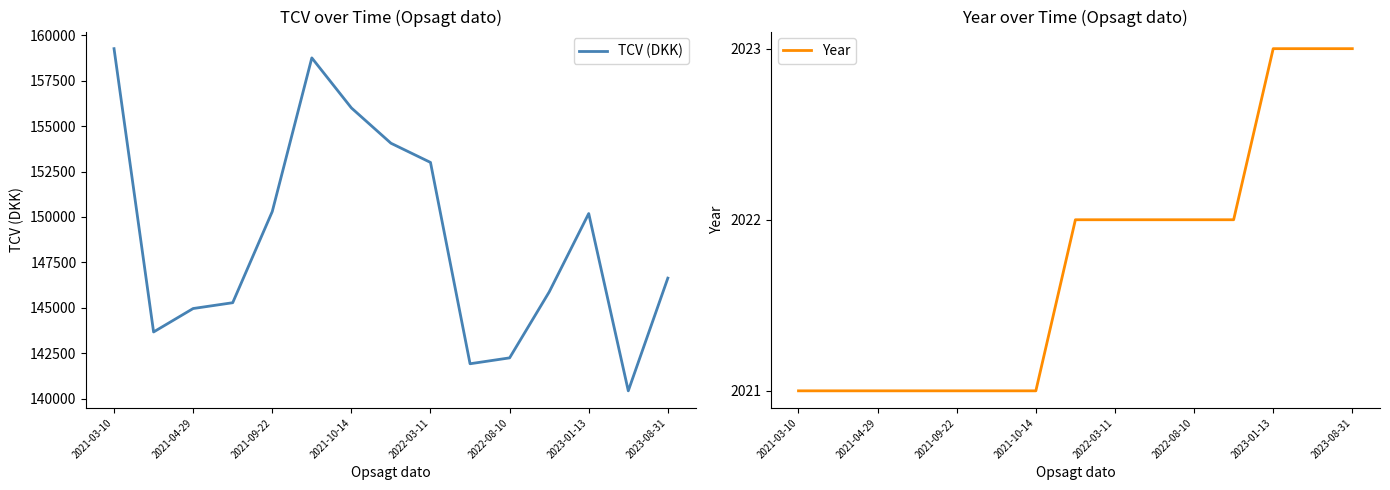

Reading left to right, transcribe all the data shown in this chart.

TCV (DKK): 159260.1	143671.0	144961.2	145281.0	150297.0	158752.1	156000.0	154057.0	153000.0	141922.0	142246.0	145870.0	150188.0	140432.0	146634.0
Year: 2021.0	2021.0	2021.0	2021.0	2021.0	2021.0	2021.0	2022.0	2022.0	2022.0	2022.0	2022.0	2023.0	2023.0	2023.0